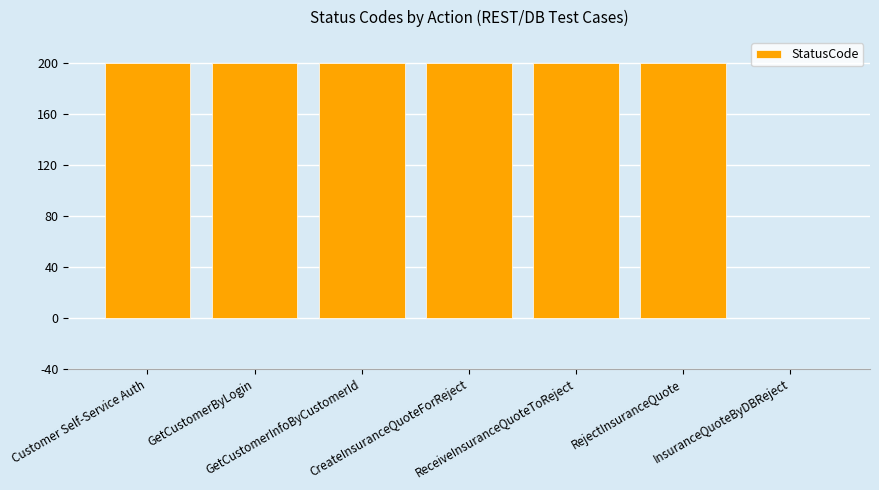

What is the sum of the values at RejectInsuranceQuote and Customer Self-Service Auth?

400